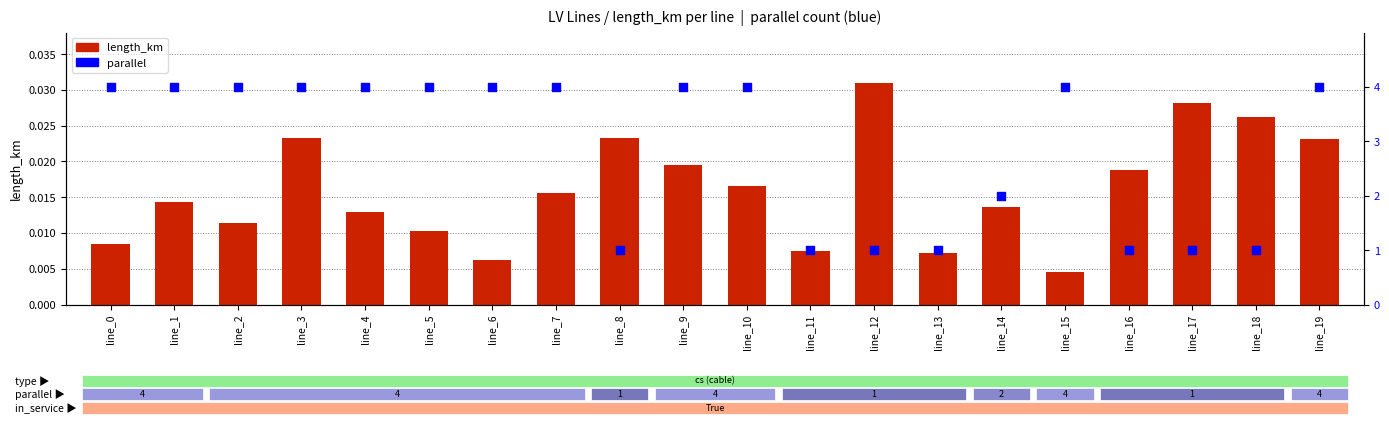

Which series contains the highest Y value?

parallel